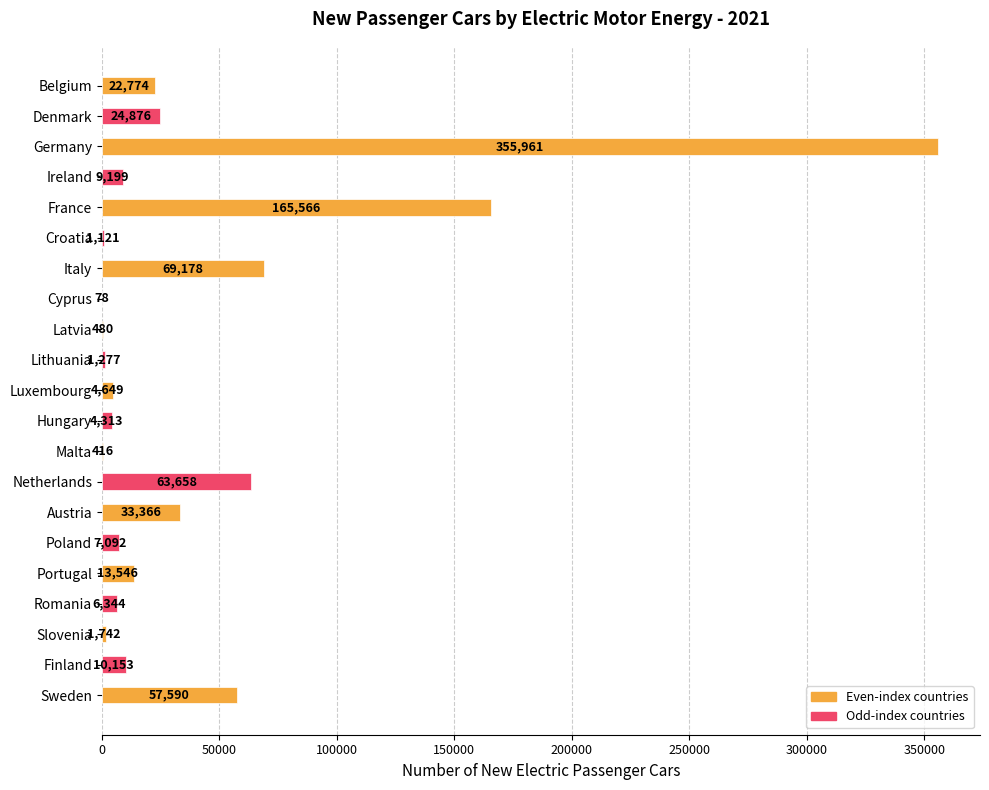

What is the change in value from Netherlands to Portugal?

-50112